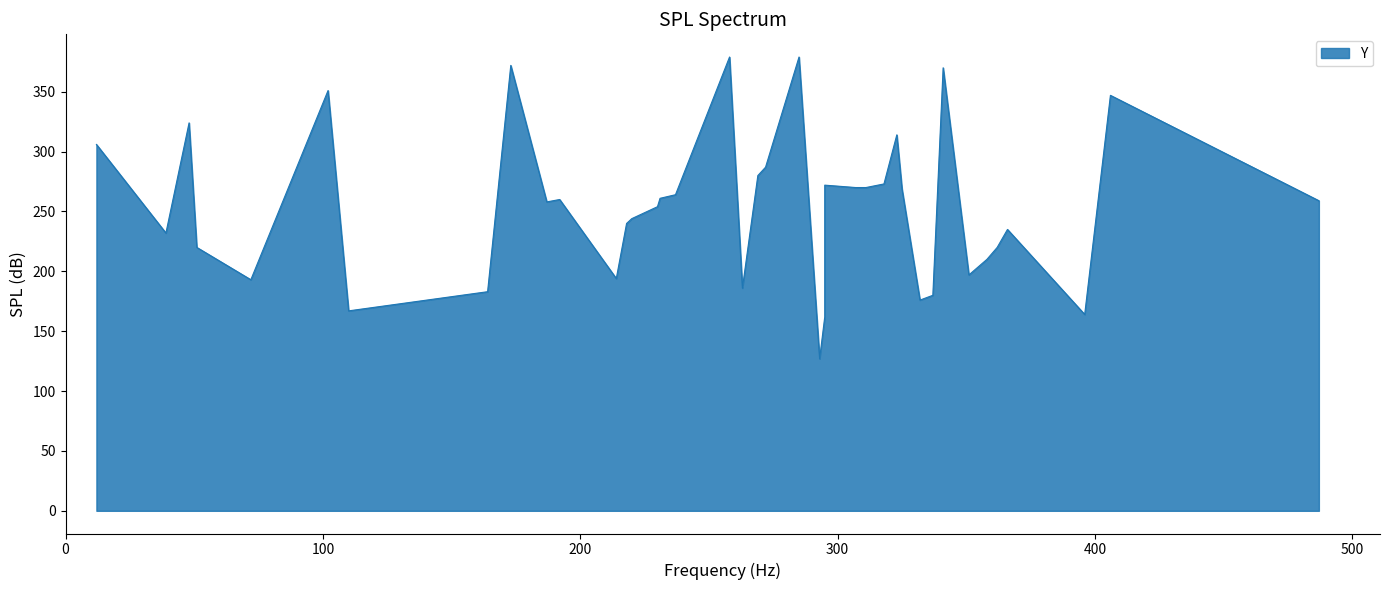

What is the minimum value shown in the chart?

127